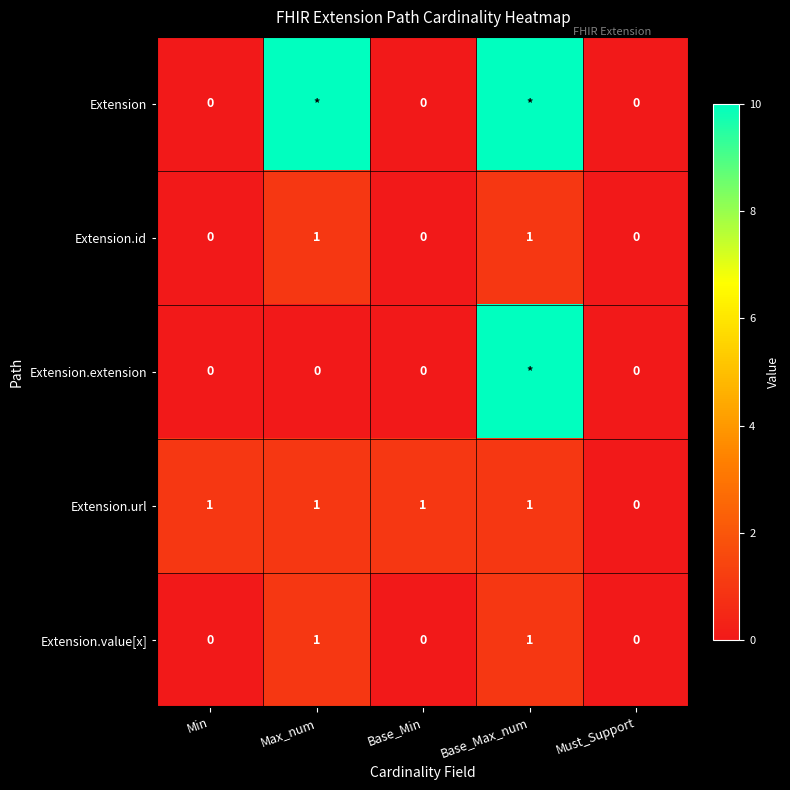

Is the value of Extension.value[x] at Base_Min greater than the value of Extension.url at Base_Min?

No